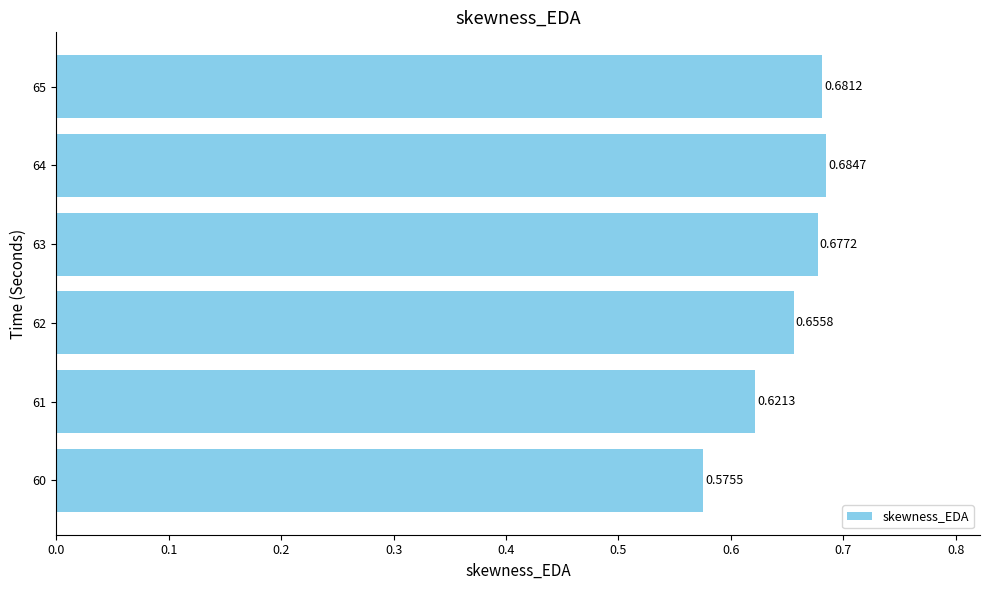

What is the change in value from 61 to 64?

+0.1